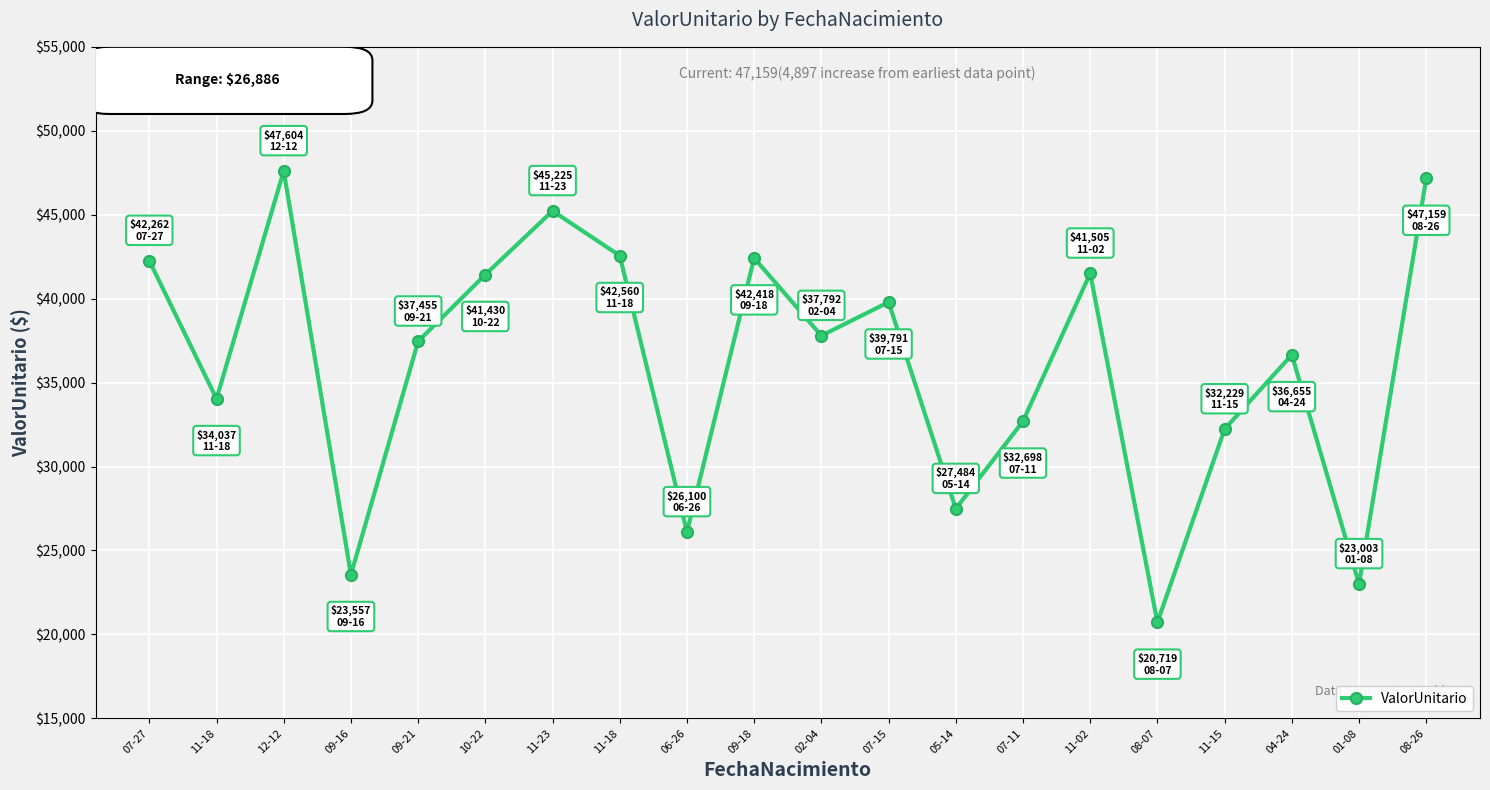

What is the ratio of the value at 06-26 to the value at 10-22?

0.6